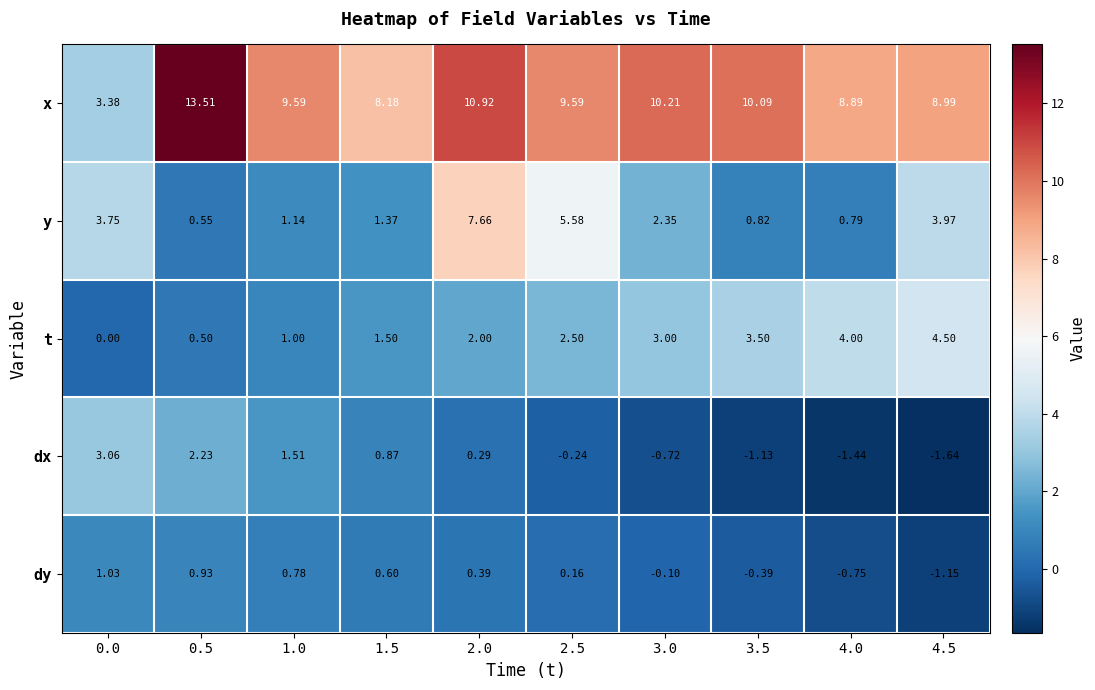

Which category has the highest value across all series?

0.5